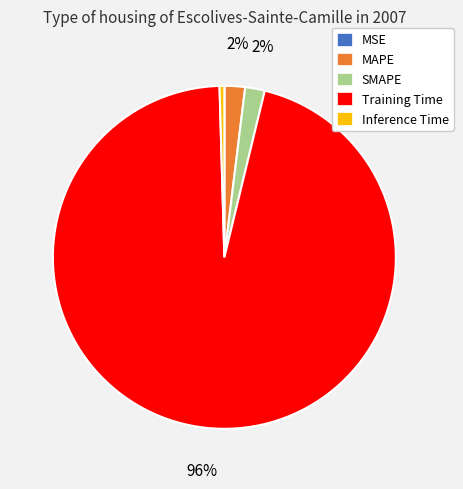

Which slice is the largest?

Training Time